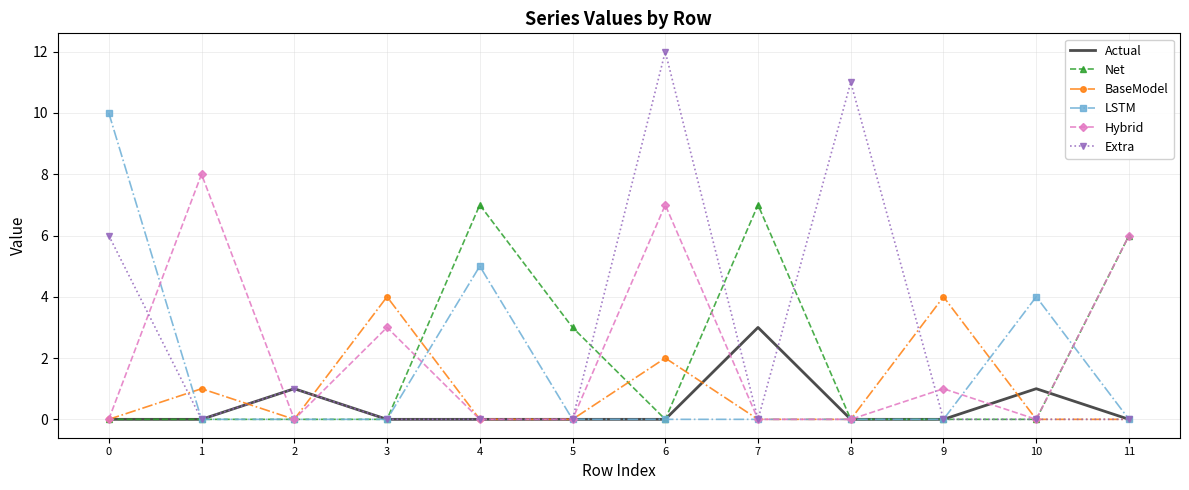

Reading left to right, list all the values displayed in this chart.

Actual: 0=0	1=0	2=1	3=0	4=0	5=0	6=0	7=3	8=0	9=0	10=1	11=0
Net: 0=0	1=0	2=0	3=0	4=7	5=3	6=0	7=7	8=0	9=0	10=0	11=6
BaseModel: 0=0	1=1	2=0	3=4	4=0	5=0	6=2	7=0	8=0	9=4	10=0	11=0
LSTM: 0=10	1=0	2=0	3=0	4=5	5=0	6=0	7=0	8=0	9=0	10=4	11=0
Hybrid: 0=0	1=8	2=0	3=3	4=0	5=0	6=7	7=0	8=0	9=1	10=0	11=6
Extra: 0=6	1=0	2=1	3=0	4=0	5=0	6=12	7=0	8=11	9=0	10=0	11=0